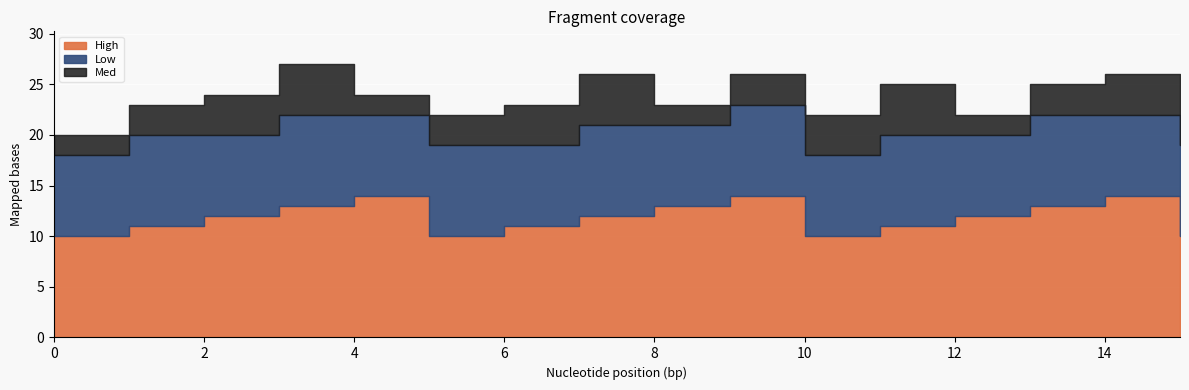

True or false: Low and High cross at least once.

False